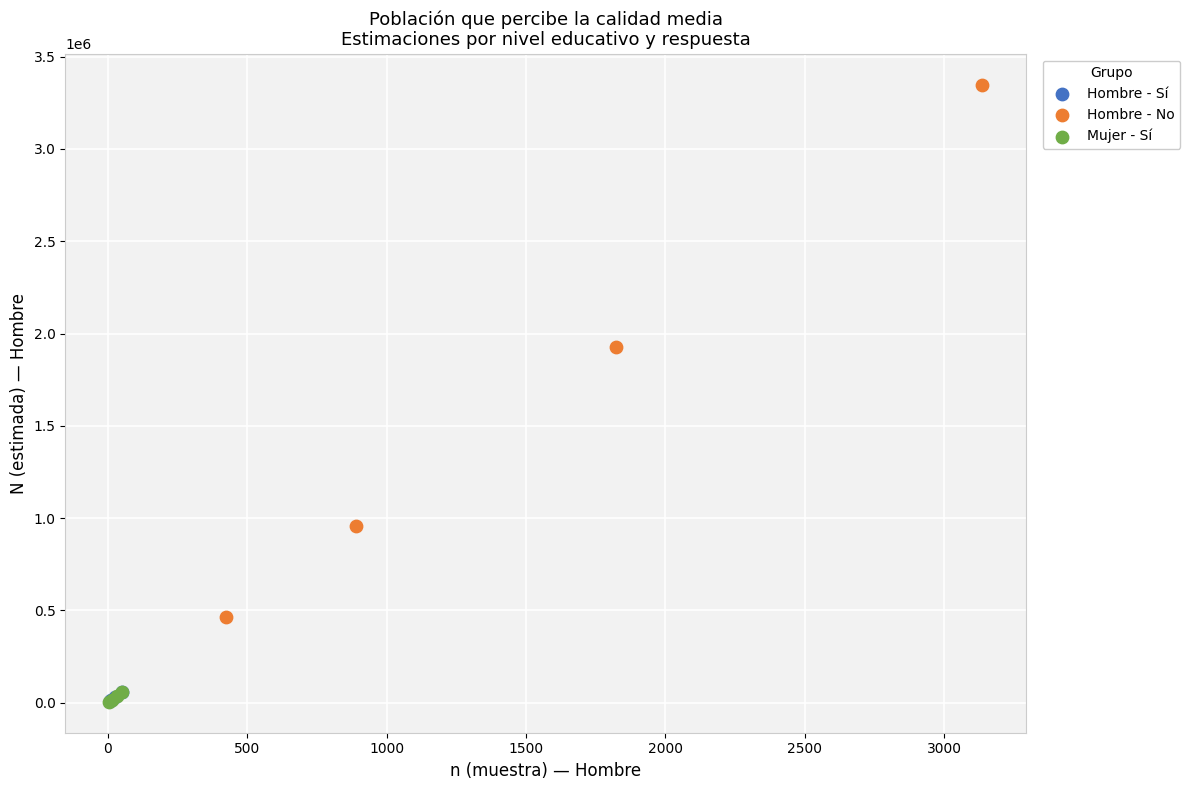

Which series has the widest spread of Y values?

Hombre - No